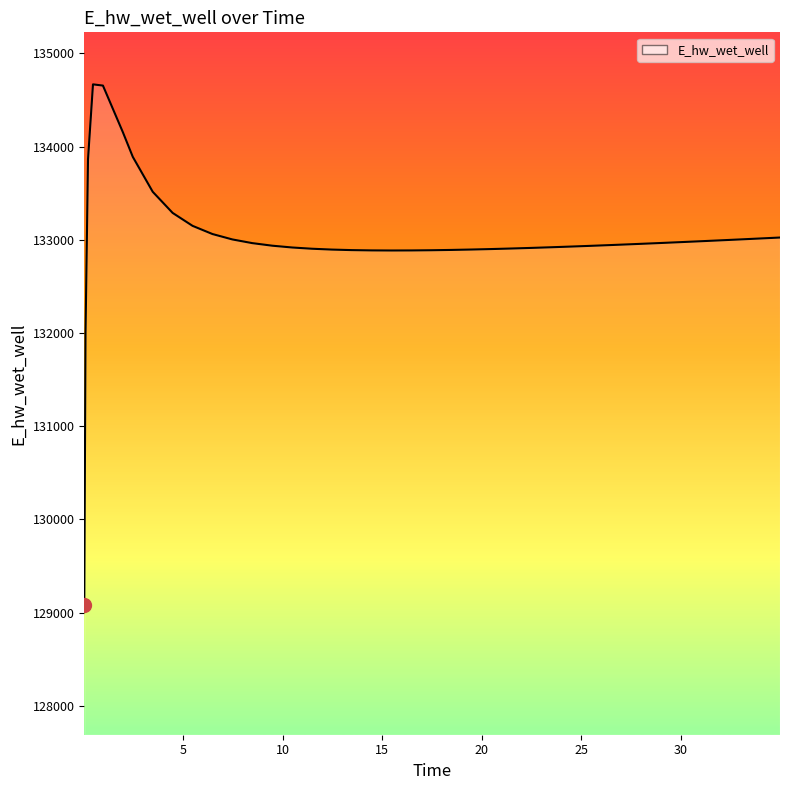

What is the maximum value shown in the chart?

134668.2